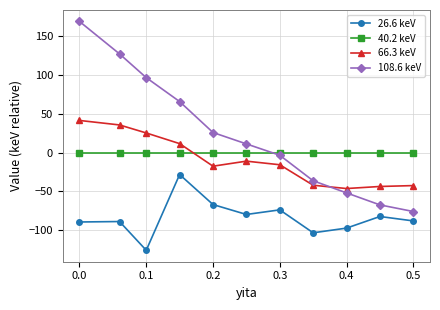

What is the difference between the highest and lowest values at 0.2?

92.6